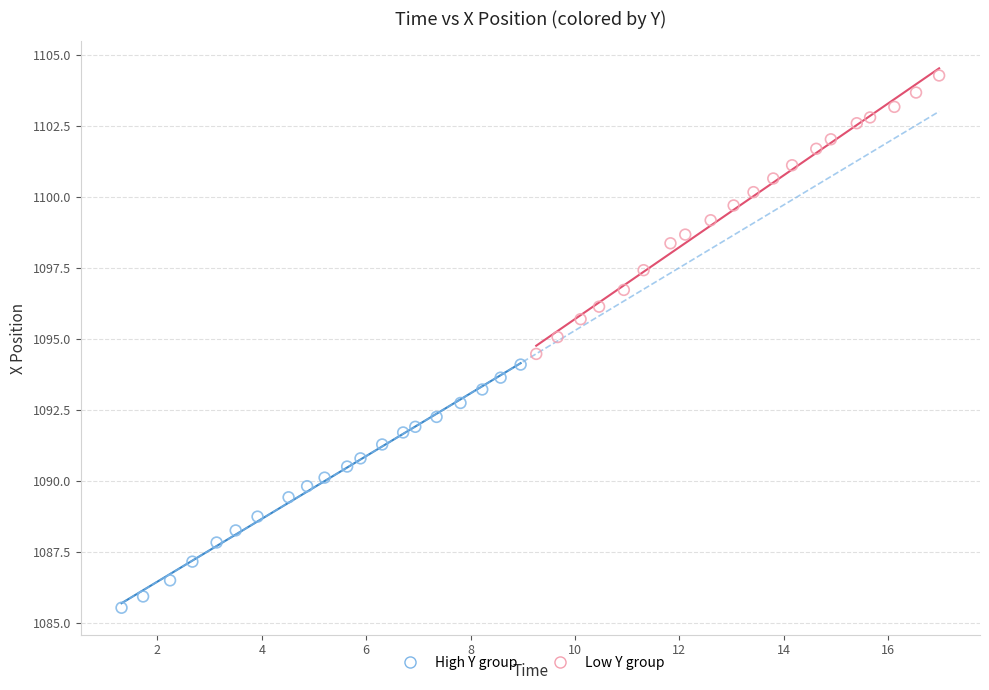

What are all the series names shown in the legend?

High Y group, Low Y group